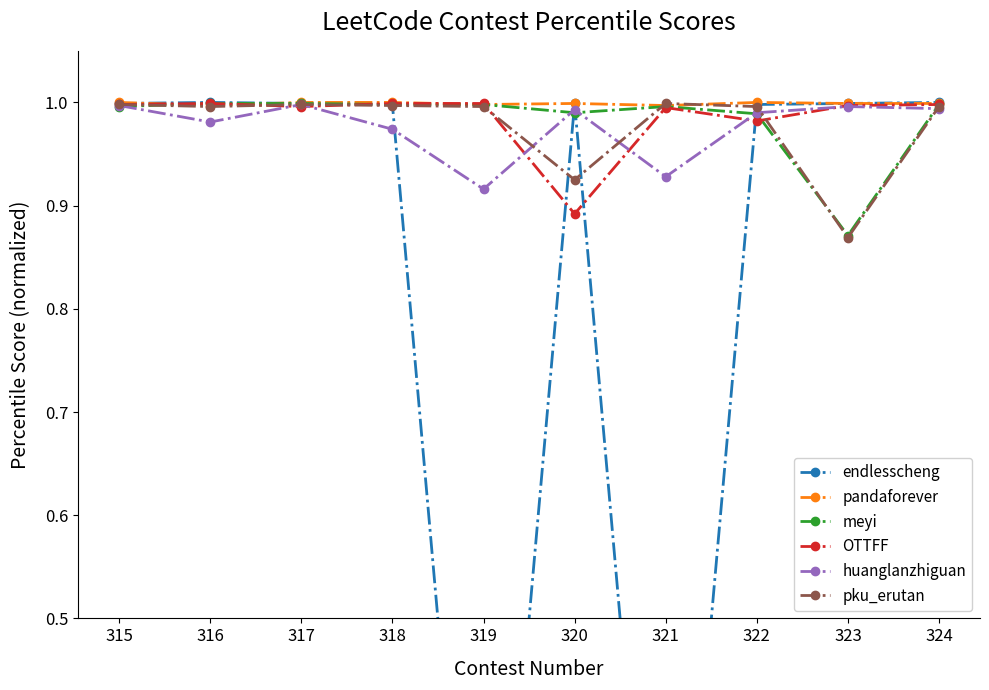

What is the value of the meyi point at the 1st from the left?

1.0